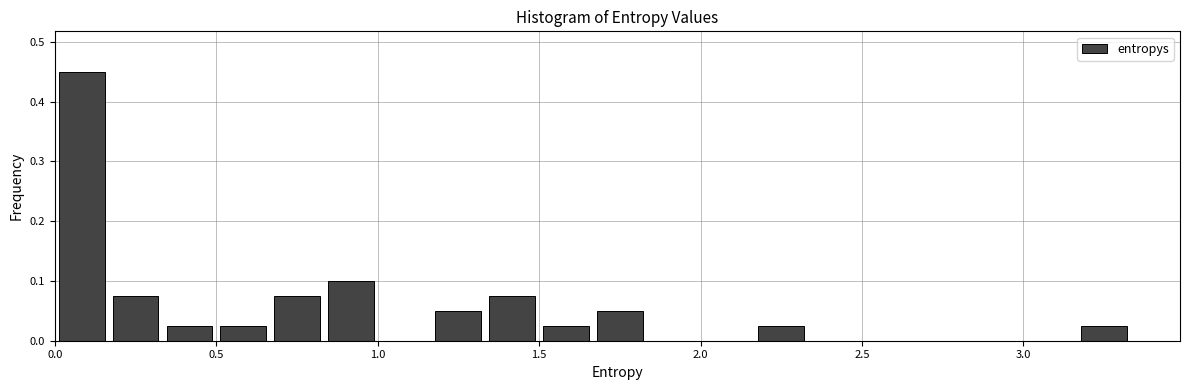

Read against the x-axis, roughly where is the centre of the tallest bar?

0.10